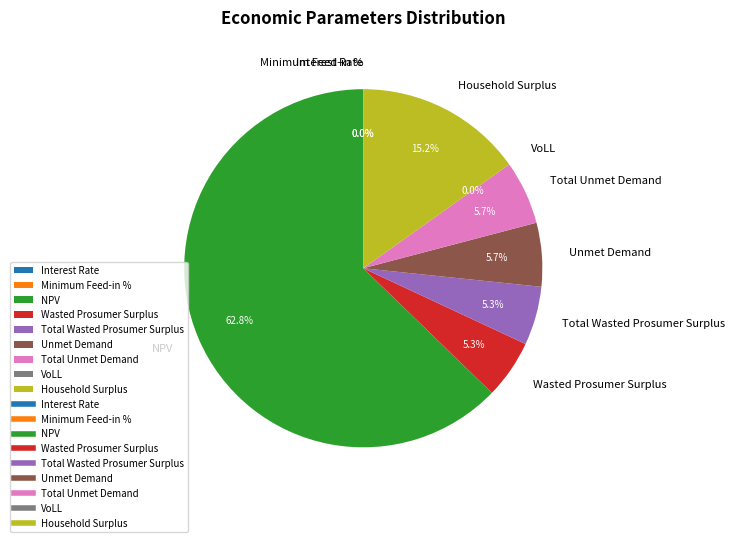

Do NPV and Household Surplus together represent more than half of the pie?

Yes